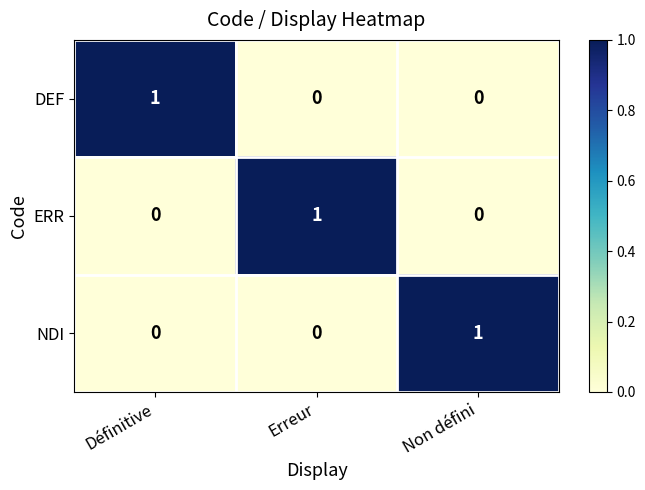

Reading right to left, transcribe all the data shown in this chart.

DEF: Non défini=0	Erreur=0	Définitive=1
ERR: Non défini=0	Erreur=1	Définitive=0
NDI: Non défini=1	Erreur=0	Définitive=0